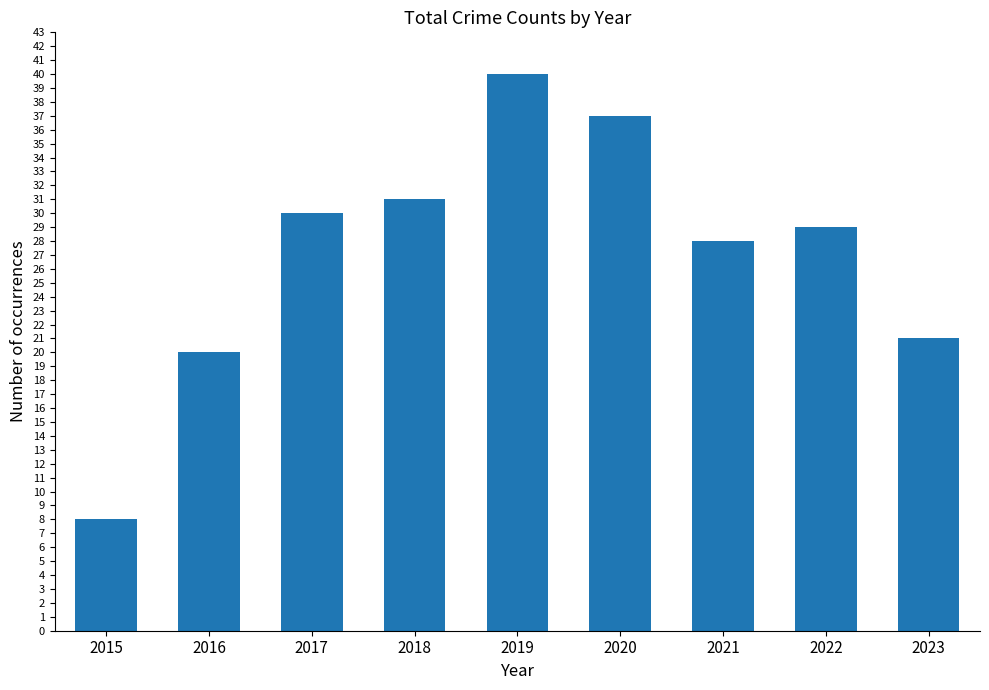

Reading left to right, list all the values displayed in this chart.

8	20	30	31	40	37	28	29	21